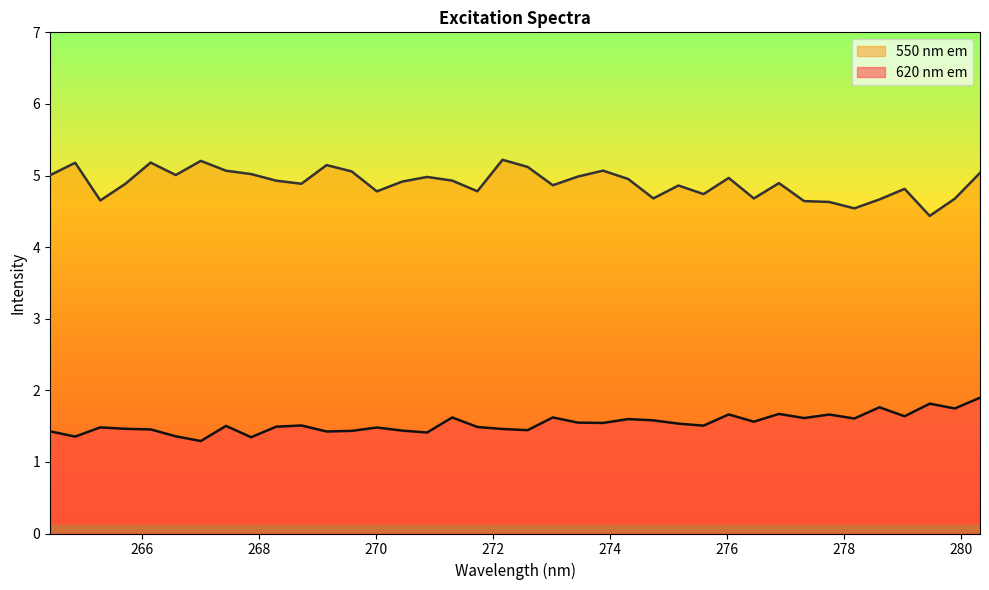

Which series changed the most between 271.302 and 276.889?

620 nm em